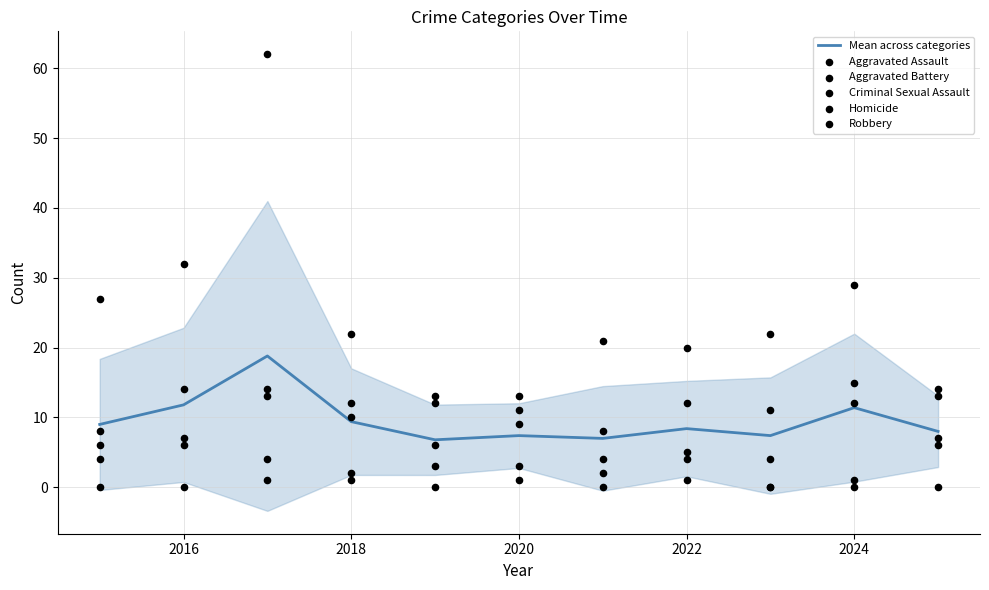

The value of Mean across categories at 2016 is 4.4. True or false?

False